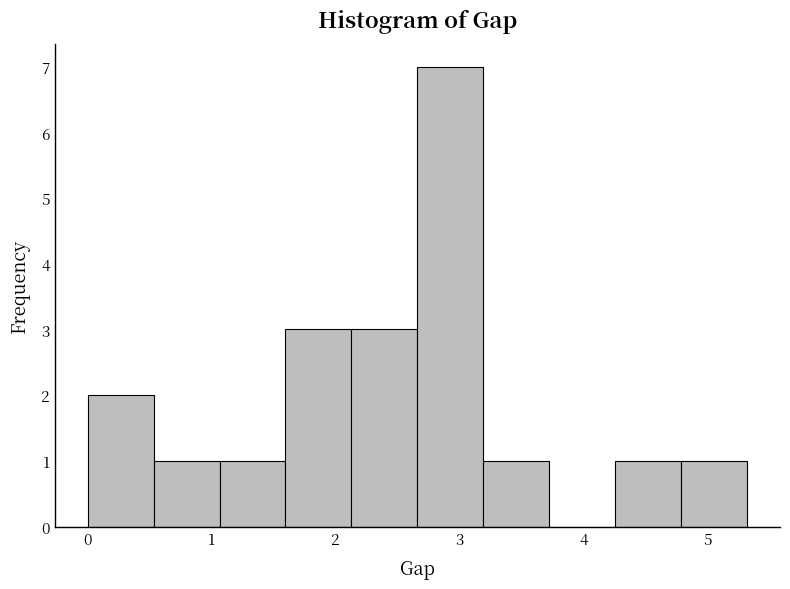

Reading left to right, list every bar in this chart as the range it spans on the x-axis followed by its height. Neither the bar edges nor the heights are printed on the chart, so give them approximately, as read against the axes.

0.0 to 0.5: 2
0.5 to 1.1: 1
1.1 to 1.6: 1
1.6 to 2.1: 3
2.1 to 2.7: 3
2.7 to 3.2: 7
3.2 to 3.7: 1
3.7 to 4.3: 0
4.3 to 4.8: 1
4.8 to 5.3: 1